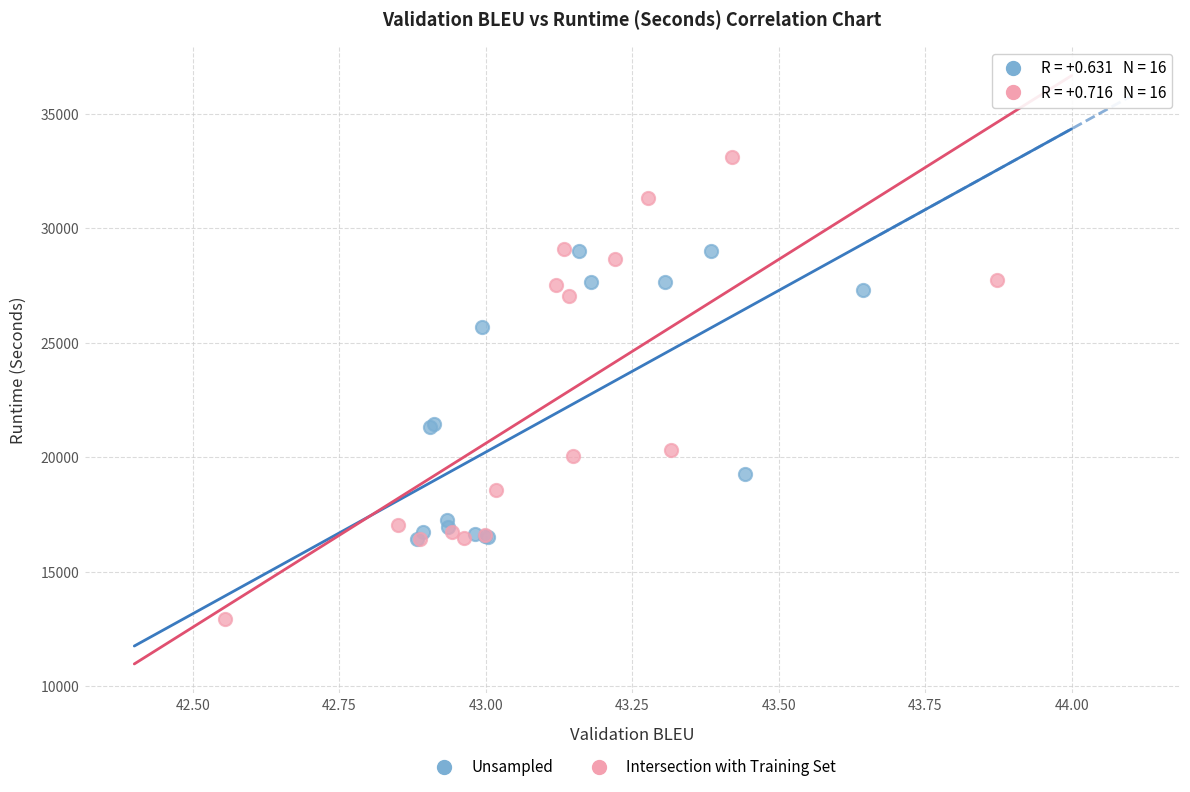

What are all the series names shown in the legend?

Unsampled, Intersection with Training Set